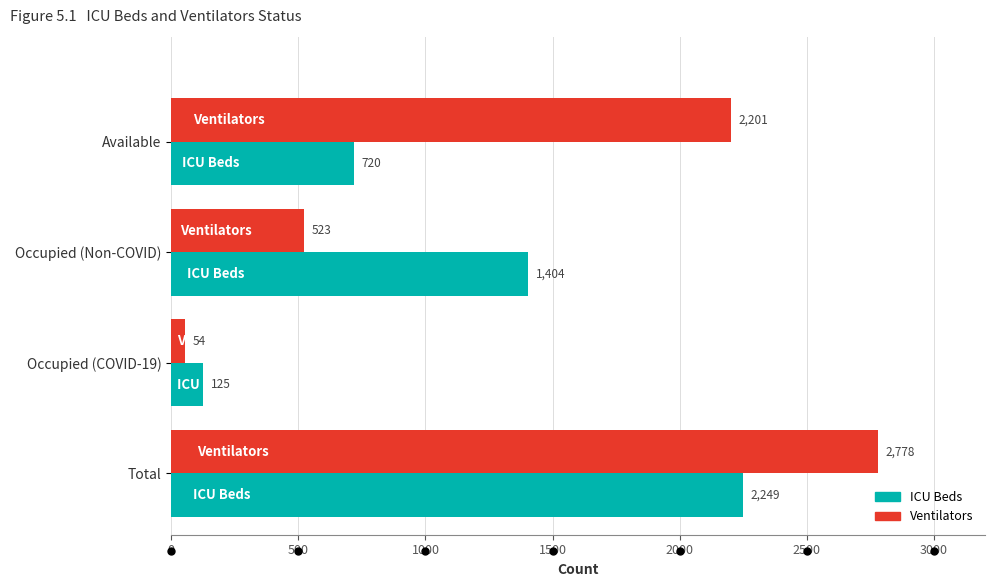

What are all the series names shown in the legend?

ICU Beds, Ventilators